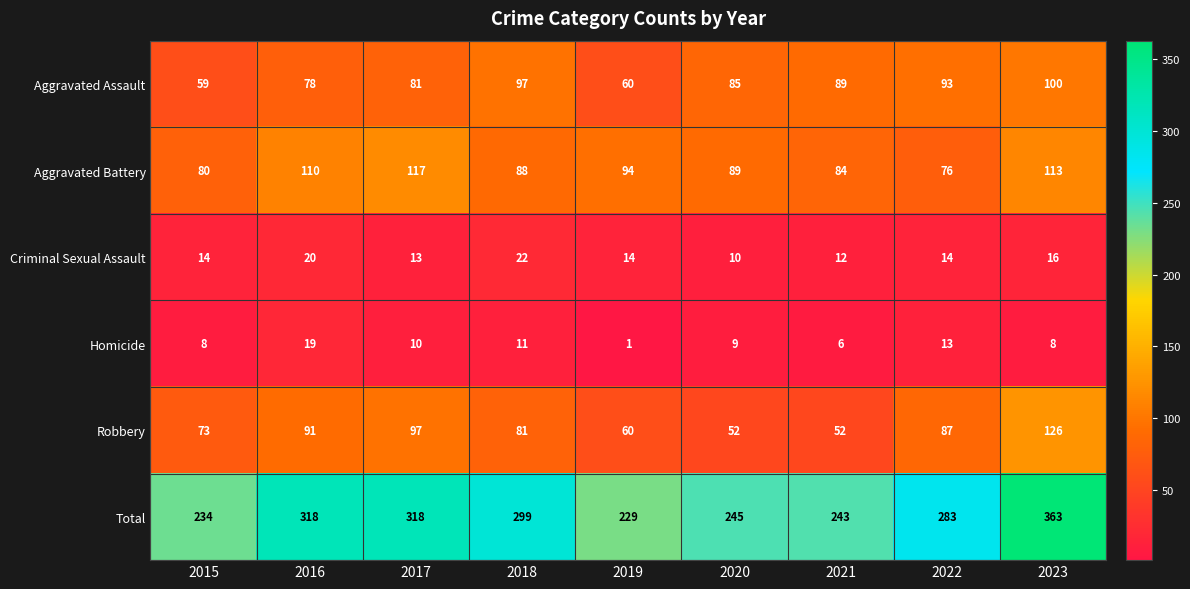

How many data points in Total are less than 283?

4